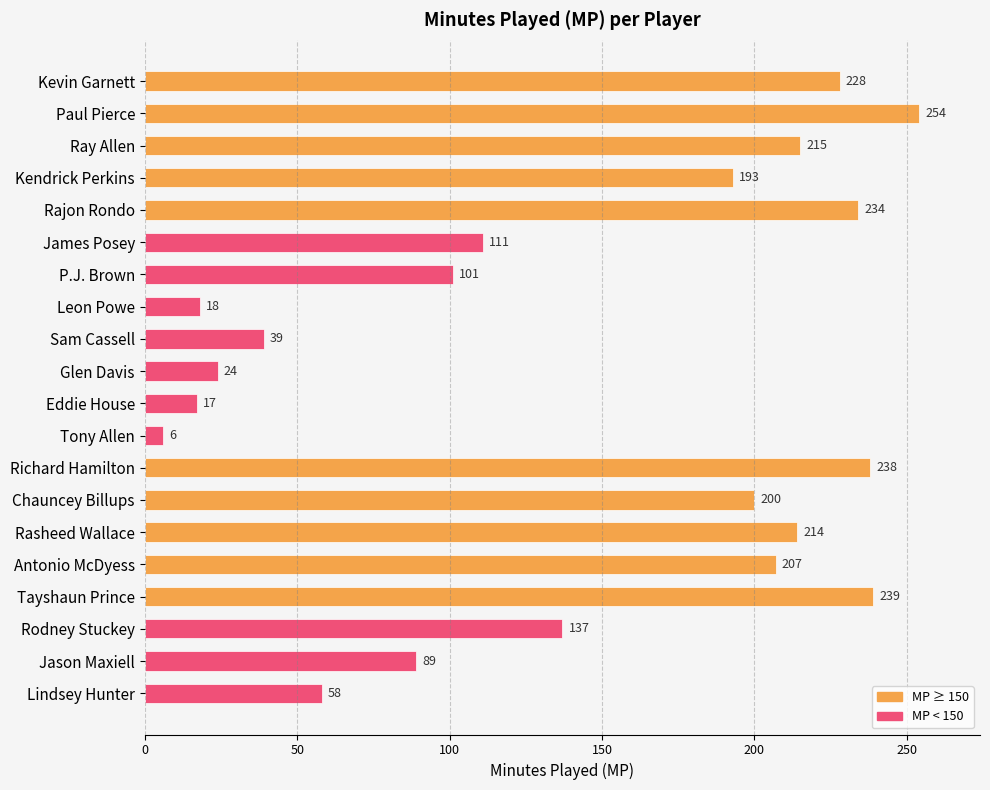

At which category does the chart reach its minimum across all series?

Tony Allen